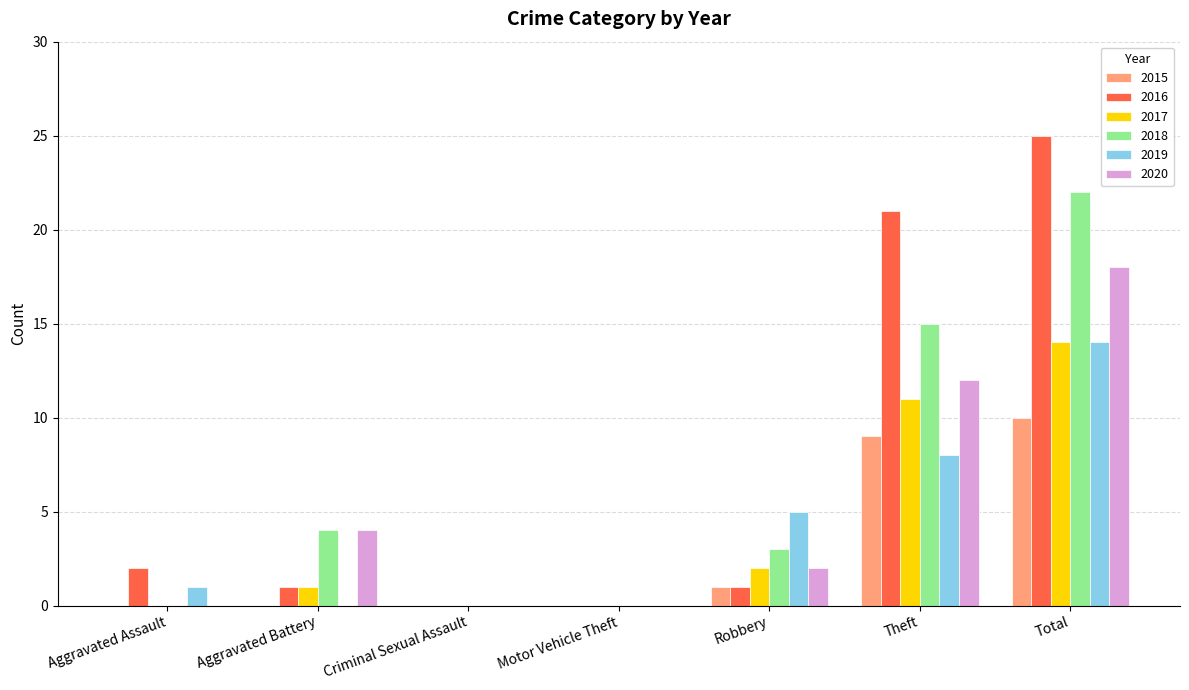

Are the bars horizontal?

No